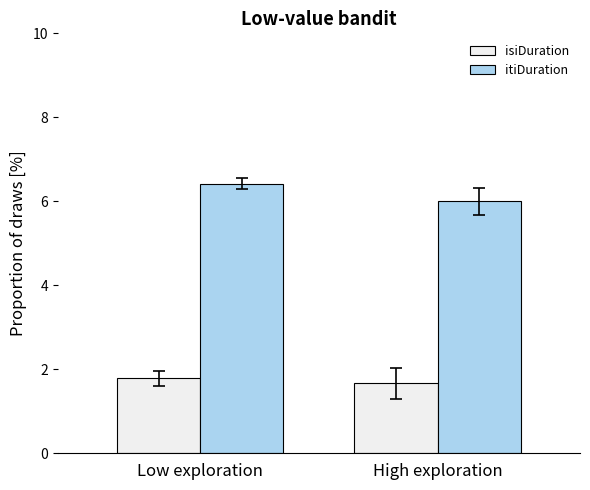

What is the difference between the highest and lowest values at High exploration?

4.3